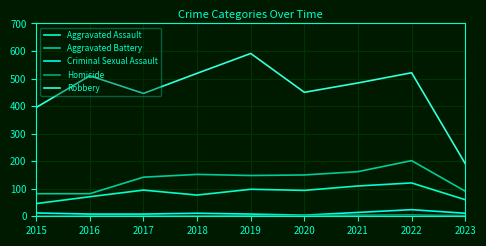

Rank the series by their maximum value, from lowest to highest.

Homicide, Criminal Sexual Assault, Aggravated Assault, Aggravated Battery, Robbery